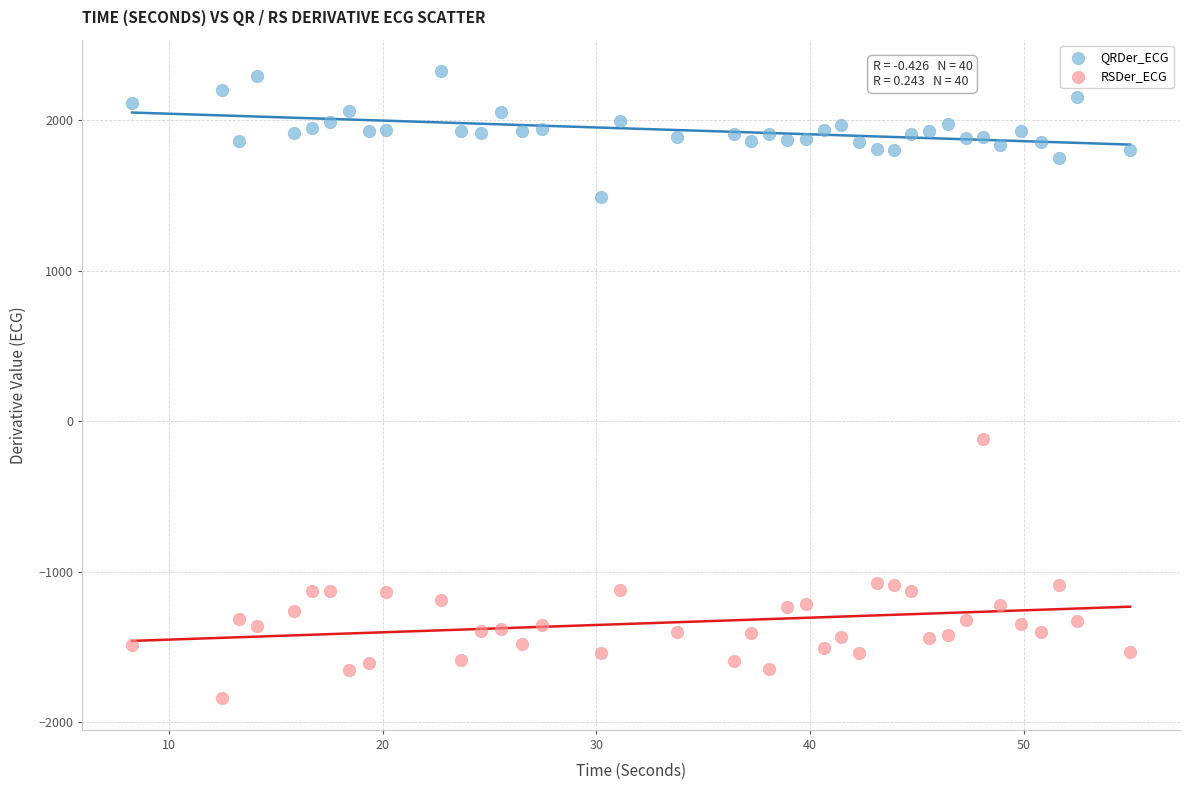

Which series reaches the minimum Y coordinate?

RSDer_ECG